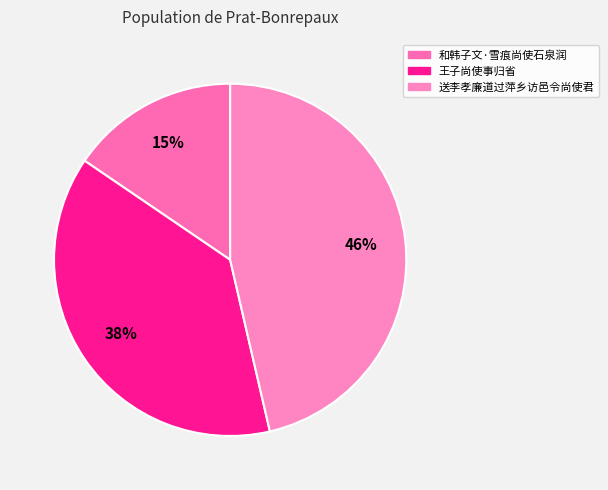

The 送李孝廉道过萍乡访邑令尚使君 slice represents 41% of the pie. True or false?

False